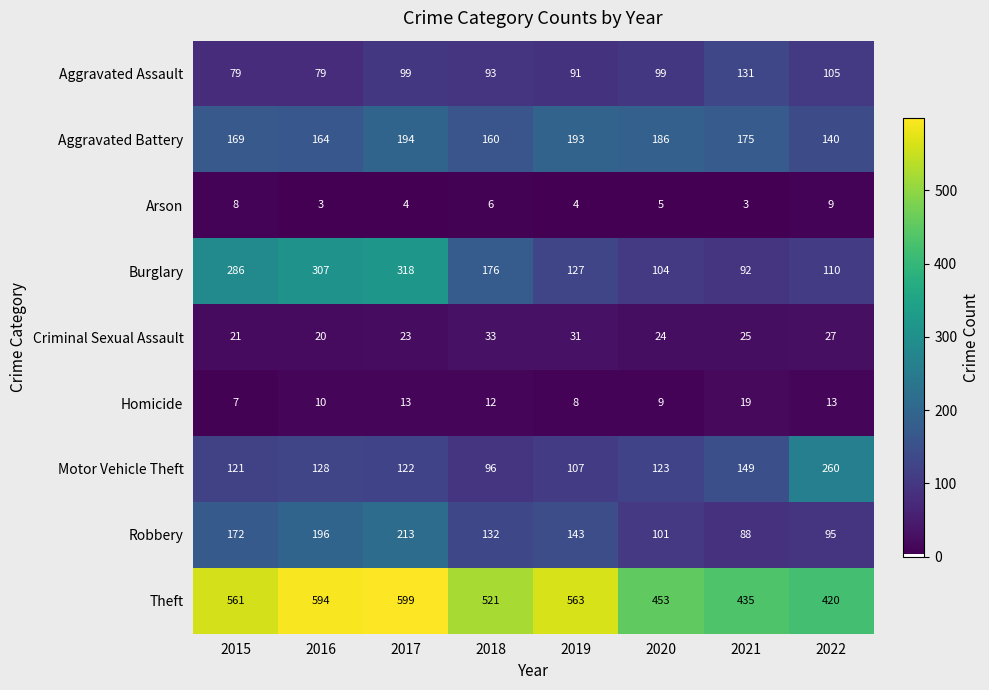

How many distinct data groups are displayed?

9